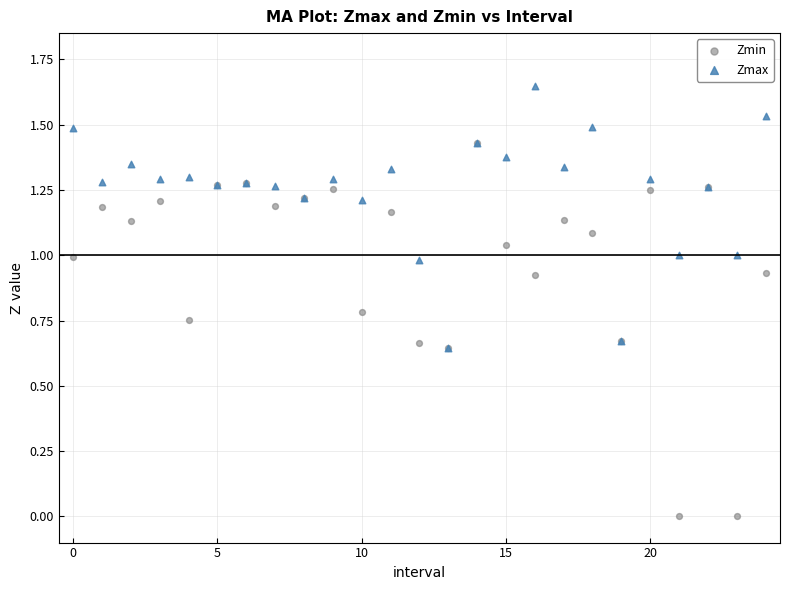

What are all the series names shown in the legend?

Zmin, Zmax